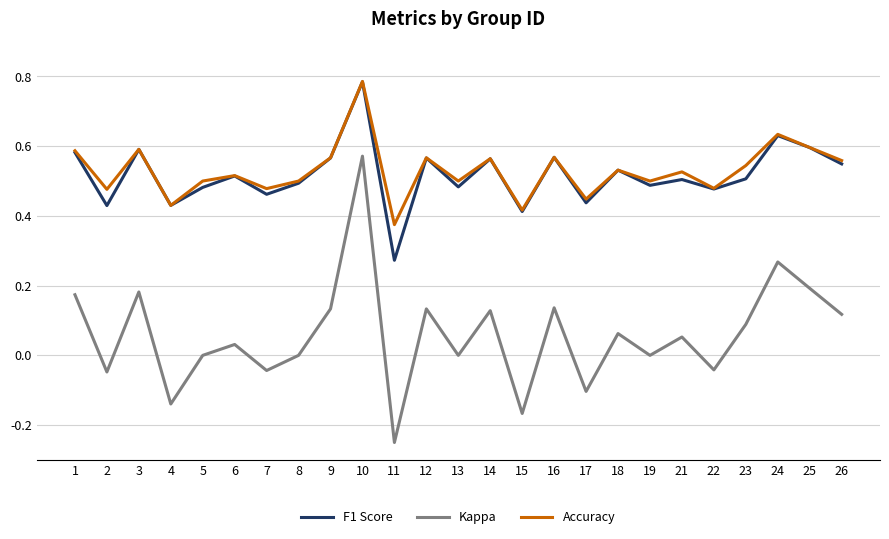

Which label corresponds to the largest value in the chart?

10